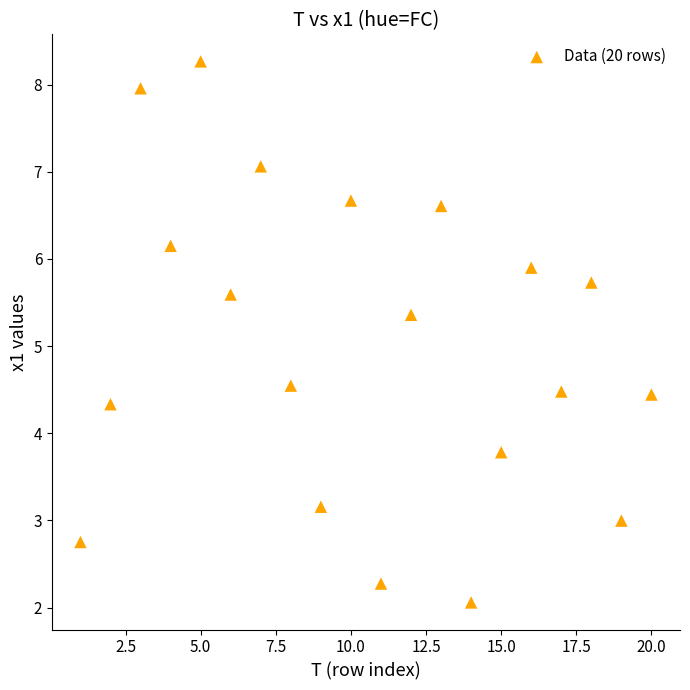

What Y value in the scatter plot is closest to 5?

5.4